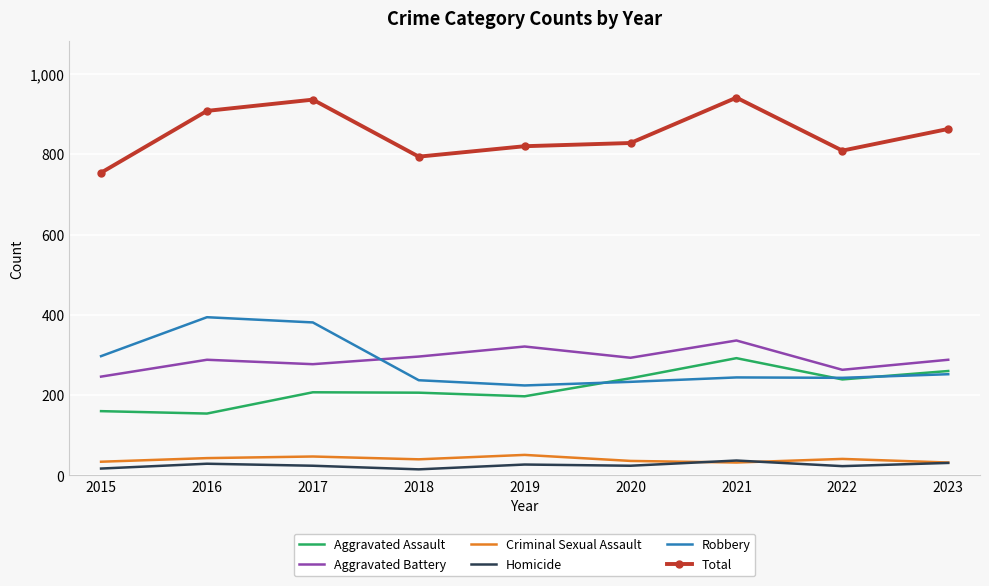

True or false: Criminal Sexual Assault and Total cross at least once.

False